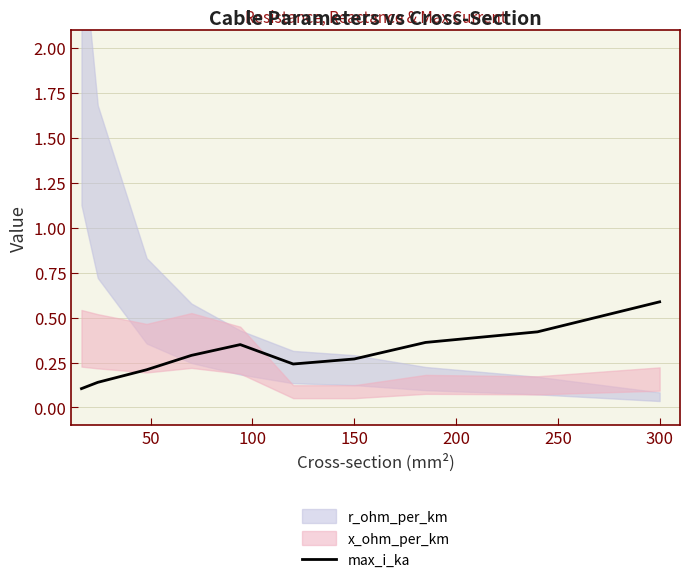

Reading left to right, transcribe all the data shown in this chart.

0.1	0.1	0.2	0.3	0.3	0.2	0.3	0.4	0.4	0.6